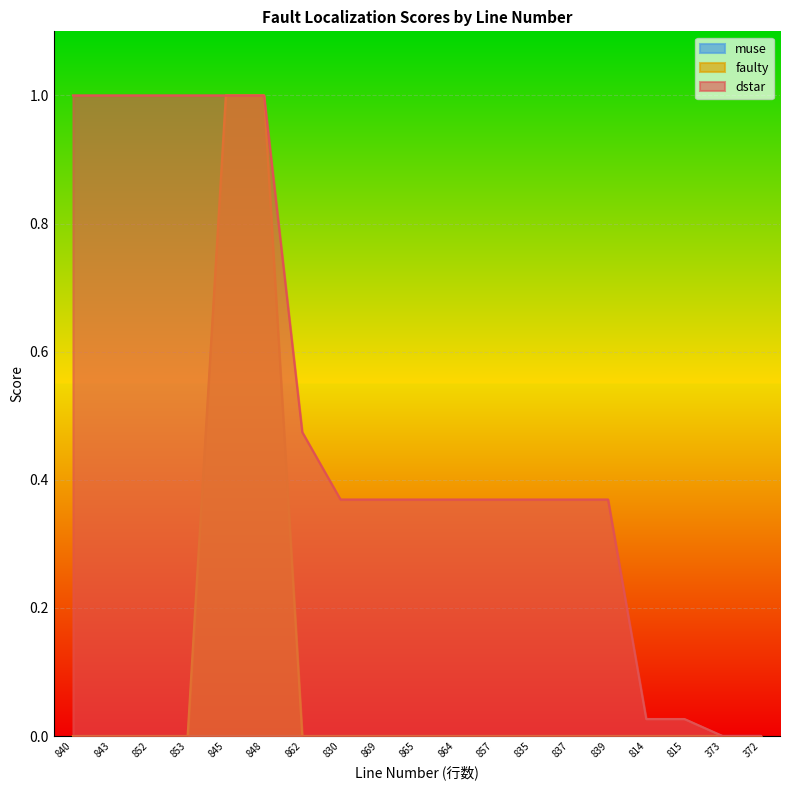

True or false: faulty has more than 1 interior local peaks.

False